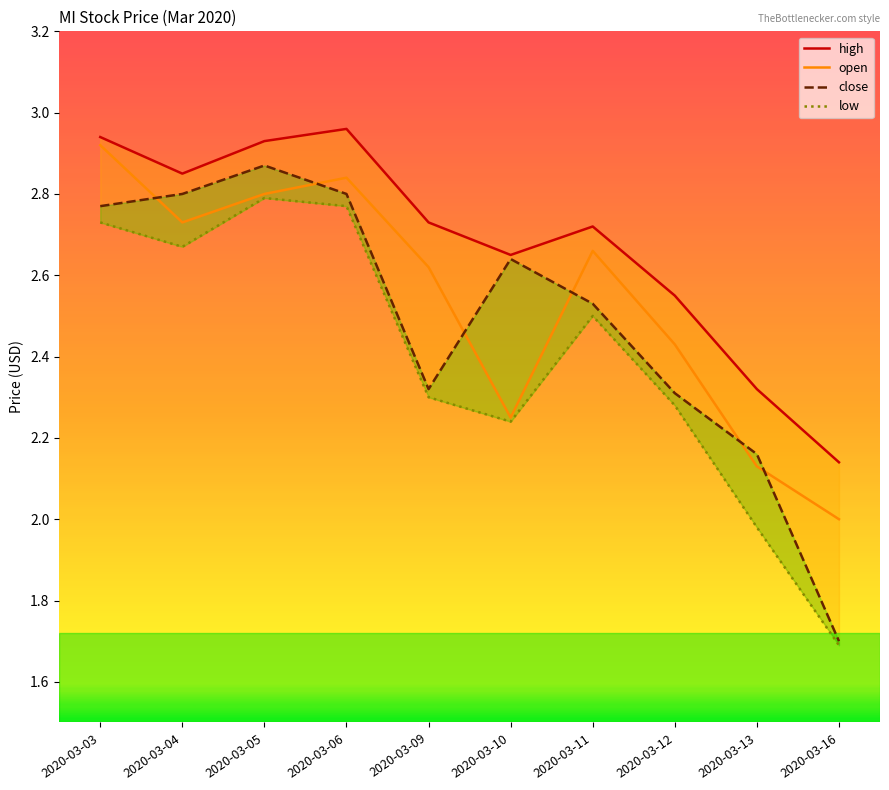

At which category does the chart reach its peak across all series?

2020-03-06